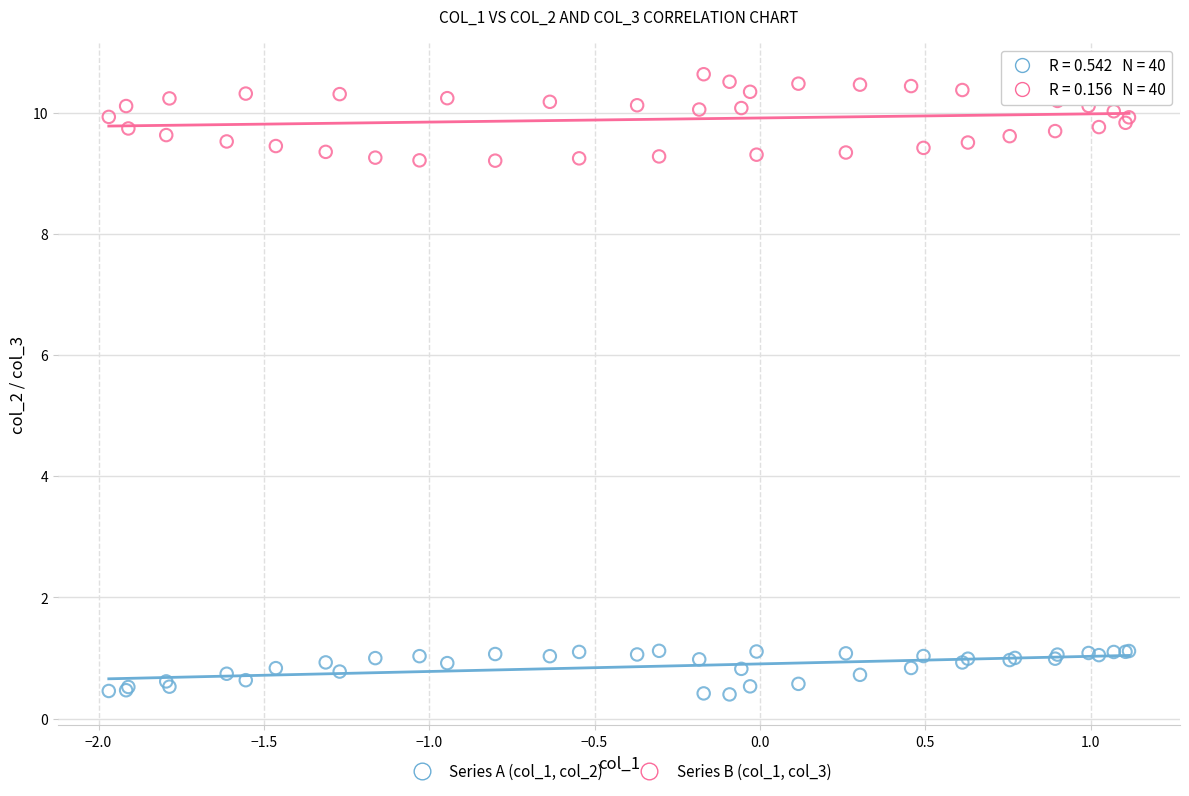

Which series reaches the minimum Y coordinate?

Series A (col_1, col_2)